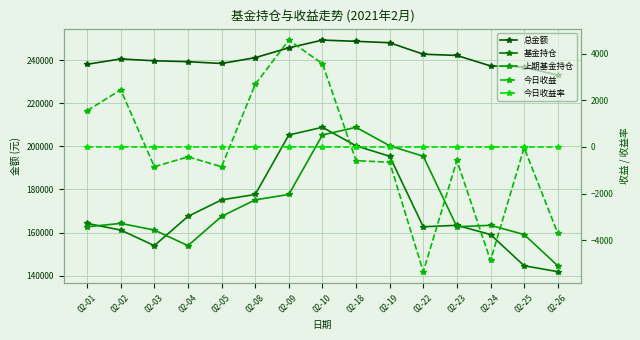

At how many categories does at least one series exceed 56827?

15